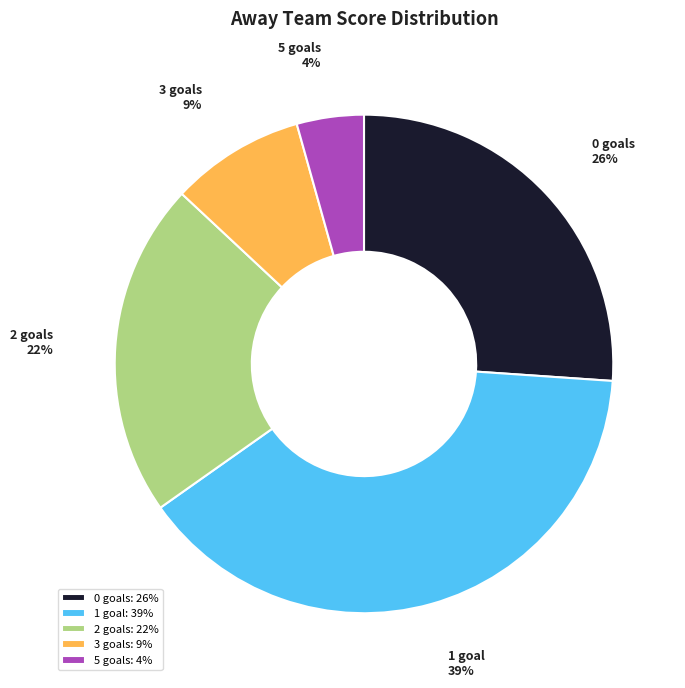

Is there a majority slice in this chart?

No